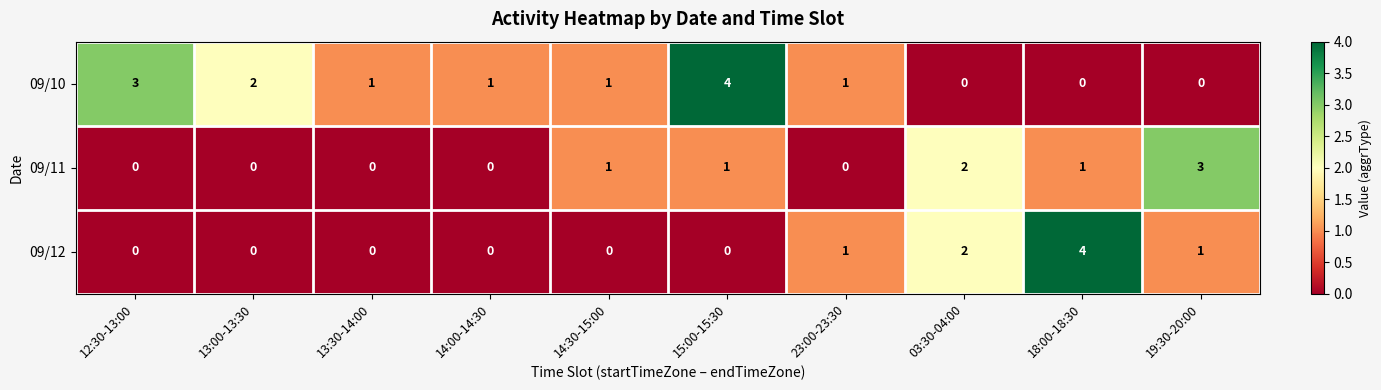

What is the spread (max minus min) of values at 15:00-15:30?

4